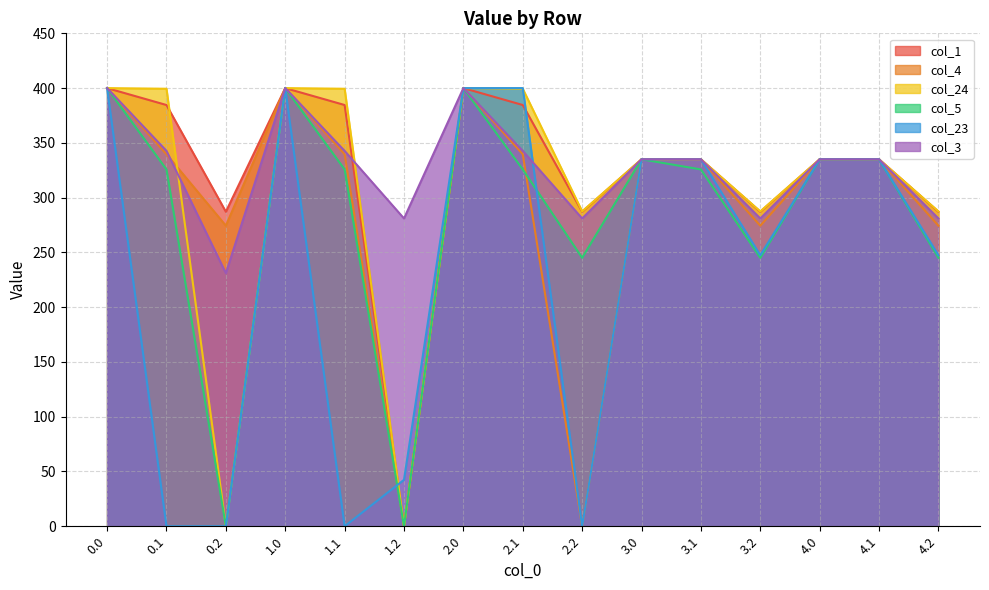

In col_23, how many points are higher than both neighbors (excluding endpoints)?

3